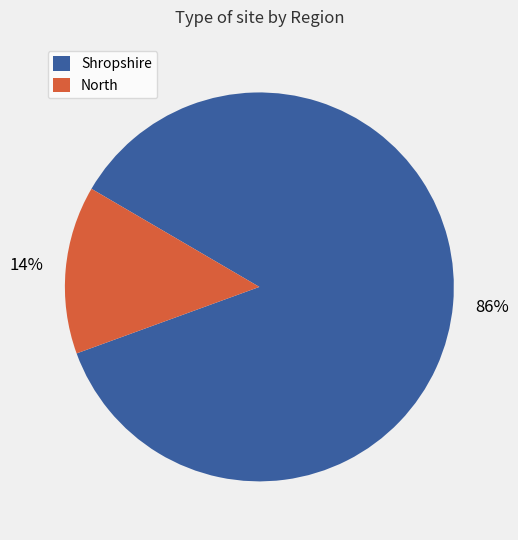

To the nearest percent, what is the difference between the largest and smallest slice percentages?

72%